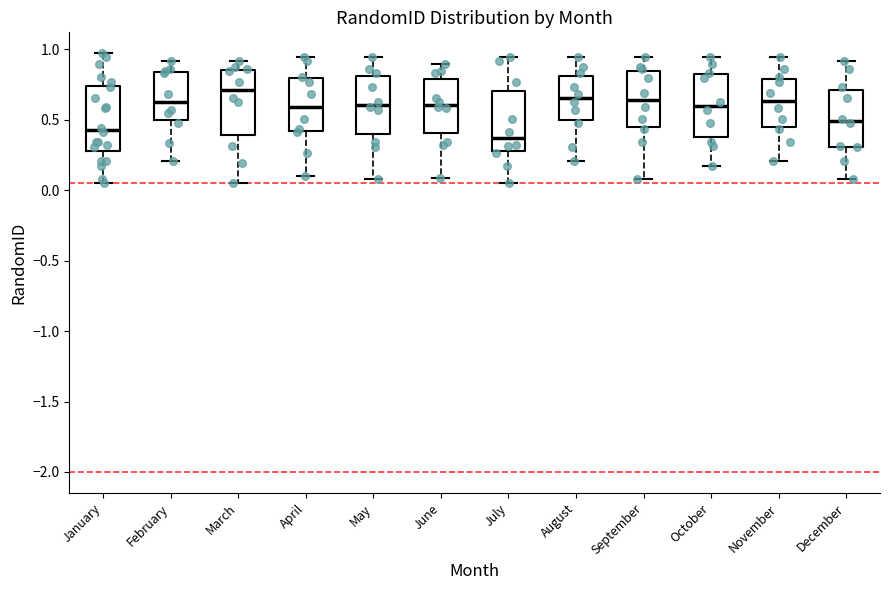

Reading left to right, transcribe this box plot: for each box, give where its median line is, the range the box spans, and where its two whiskers end, as read against the y-axis. The values are not printed on the chart, so give them approximately, as read against the axis.

January: median 0.45, box 0.30 to 0.75, whiskers 0.05 to 0.95
February: median 0.65, box 0.50 to 0.85, whiskers 0.20 to 0.90
March: median 0.70, box 0.40 to 0.85, whiskers 0.05 to 0.90
April: median 0.60, box 0.40 to 0.80, whiskers 0.10 to 0.95
May: median 0.60, box 0.40 to 0.80, whiskers 0.10 to 0.95
June: median 0.60, box 0.40 to 0.80, whiskers 0.10 to 0.90
July: median 0.35, box 0.30 to 0.70, whiskers 0.05 to 0.95
August: median 0.65, box 0.50 to 0.80, whiskers 0.20 to 0.95
September: median 0.65, box 0.45 to 0.85, whiskers 0.10 to 0.95
October: median 0.60, box 0.40 to 0.85, whiskers 0.15 to 0.95
November: median 0.65, box 0.45 to 0.80, whiskers 0.20 to 0.95
December: median 0.50, box 0.30 to 0.70, whiskers 0.10 to 0.90